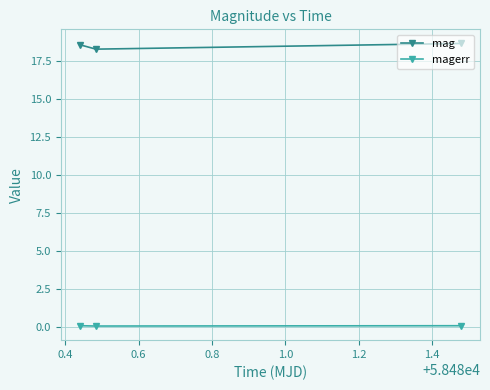

Which series has the largest total across all categories?

mag